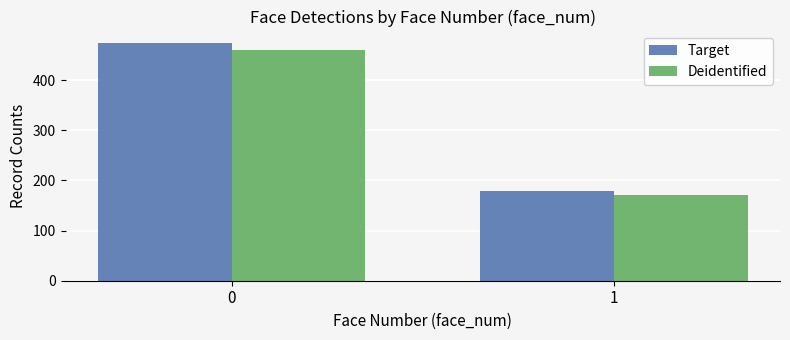

Reading left to right, list all the values displayed in this chart.

Target: 0=473	1=179
Deidentified: 0=459	1=170